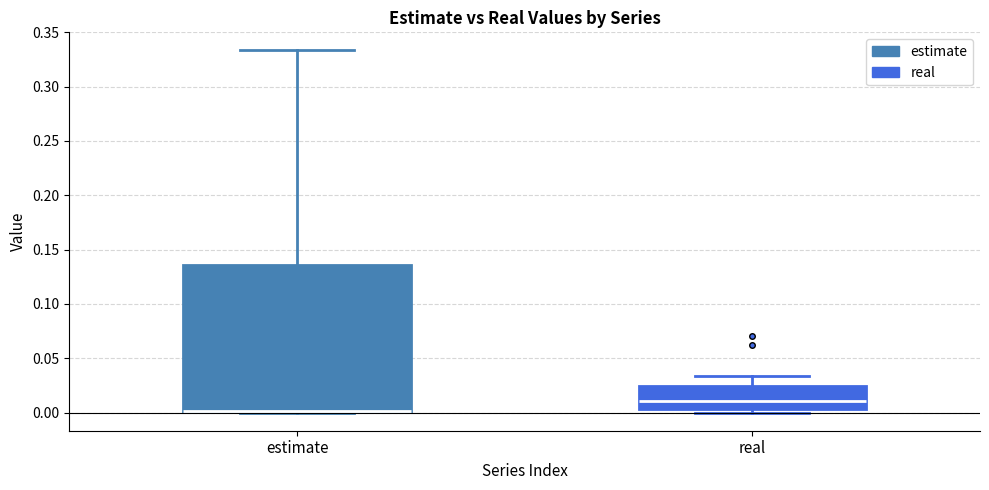

Which box is the tallest, from its lower edge to its upper edge?

estimate